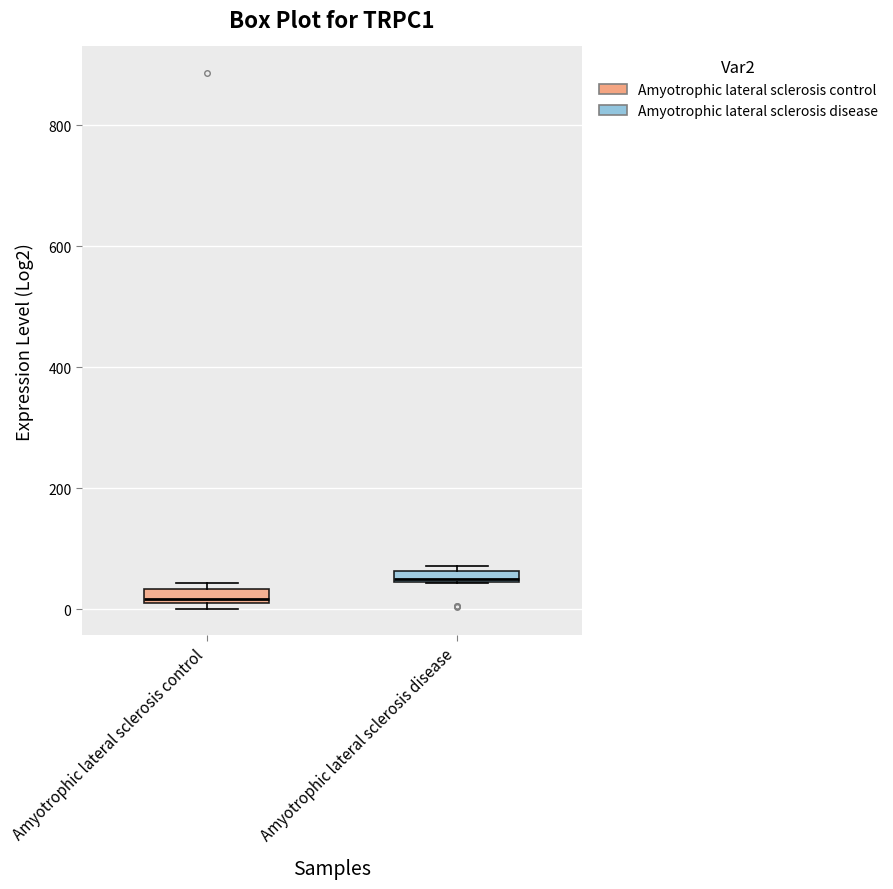

Which box has the lowest median line?

Amyotrophic lateral sclerosis control